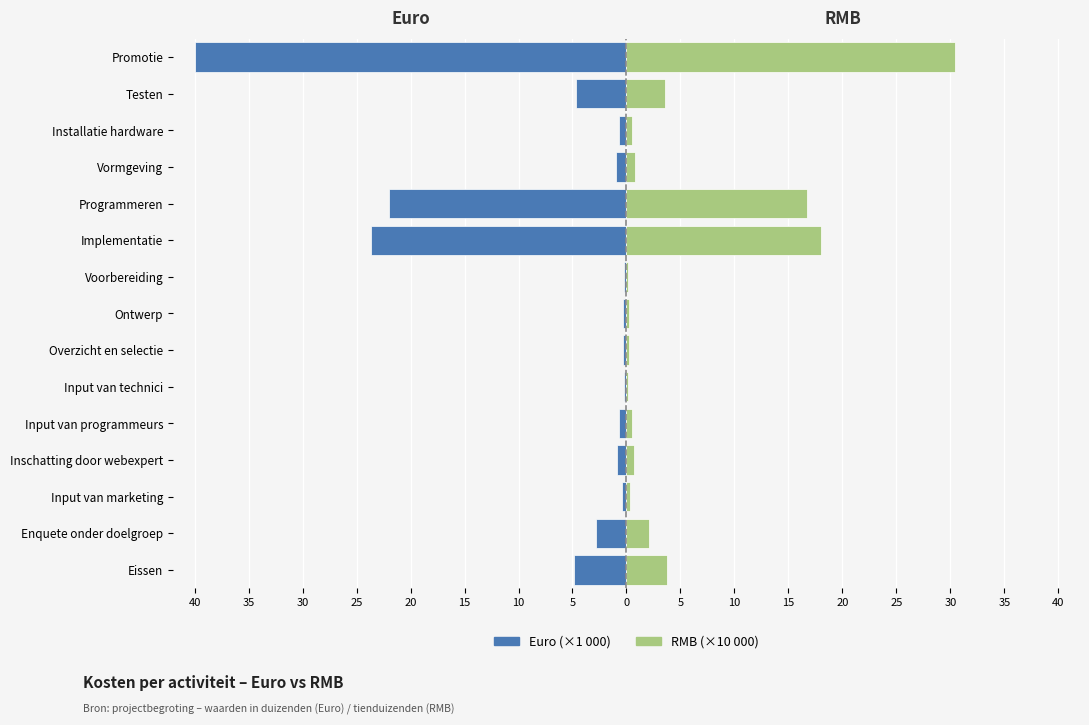

True or false: RMB (×10 000) has a value of 30.5 at Promotie.

True